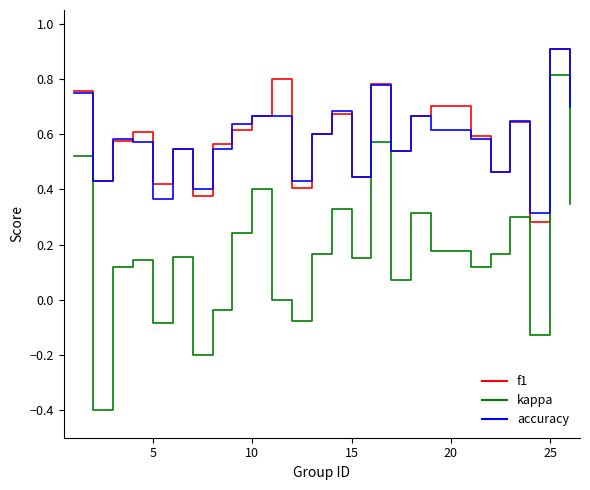

What is the maximum value for accuracy?

0.9